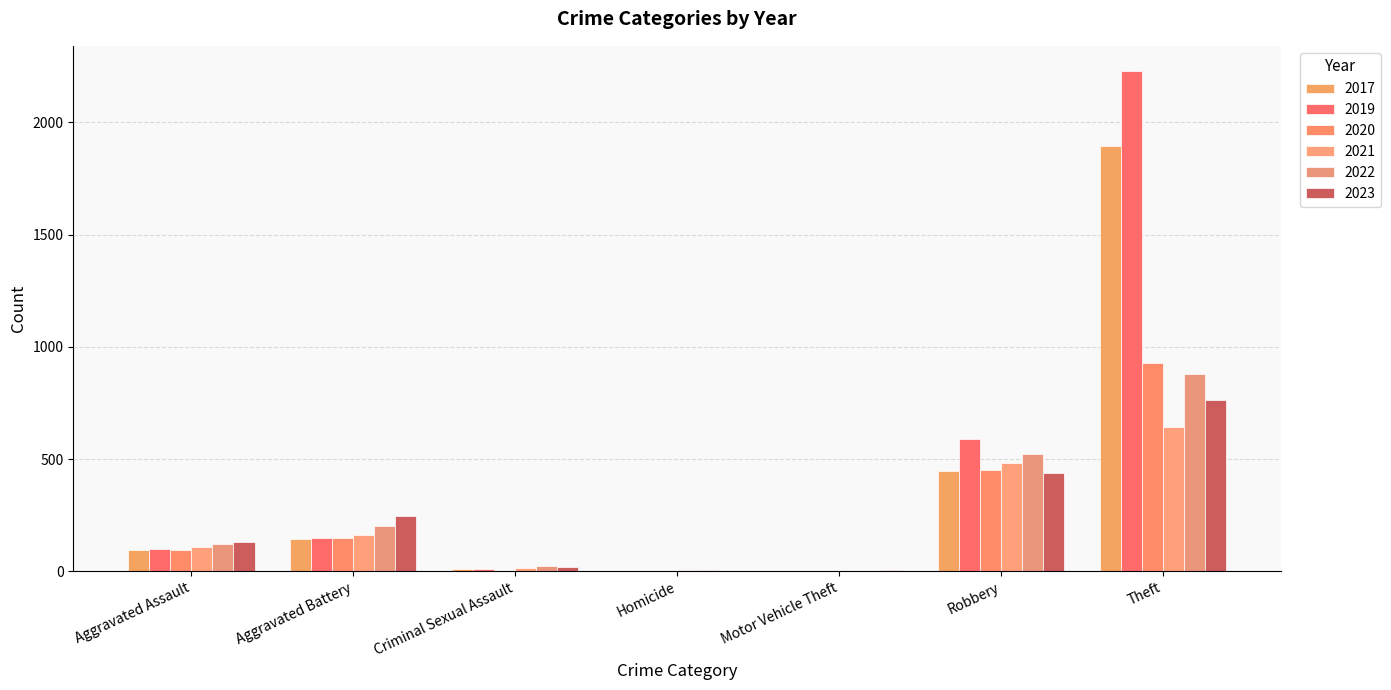

Count the number of categories in the chart.

7